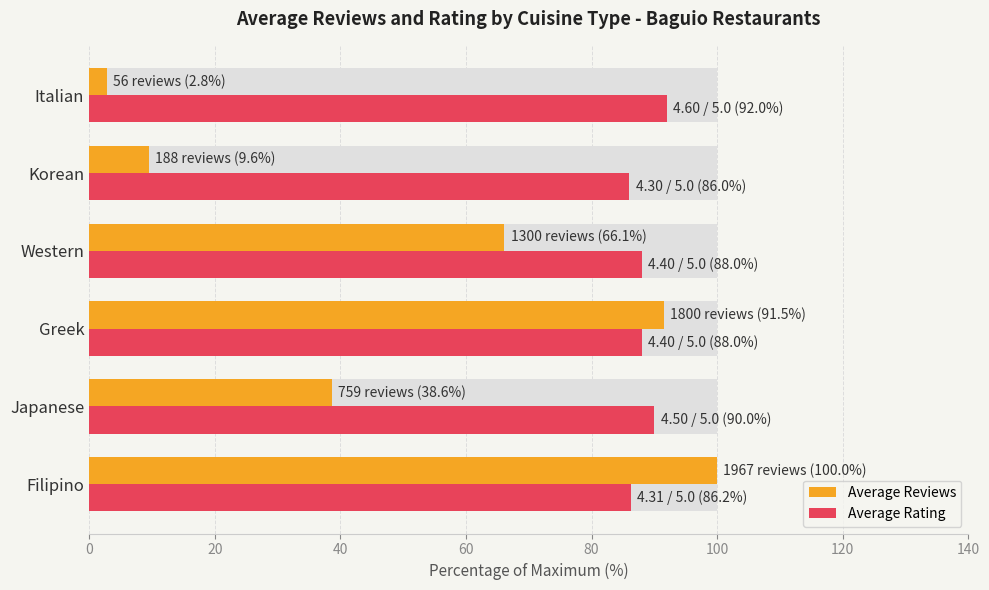

What is the sum of all Average Reviews values?

308.6